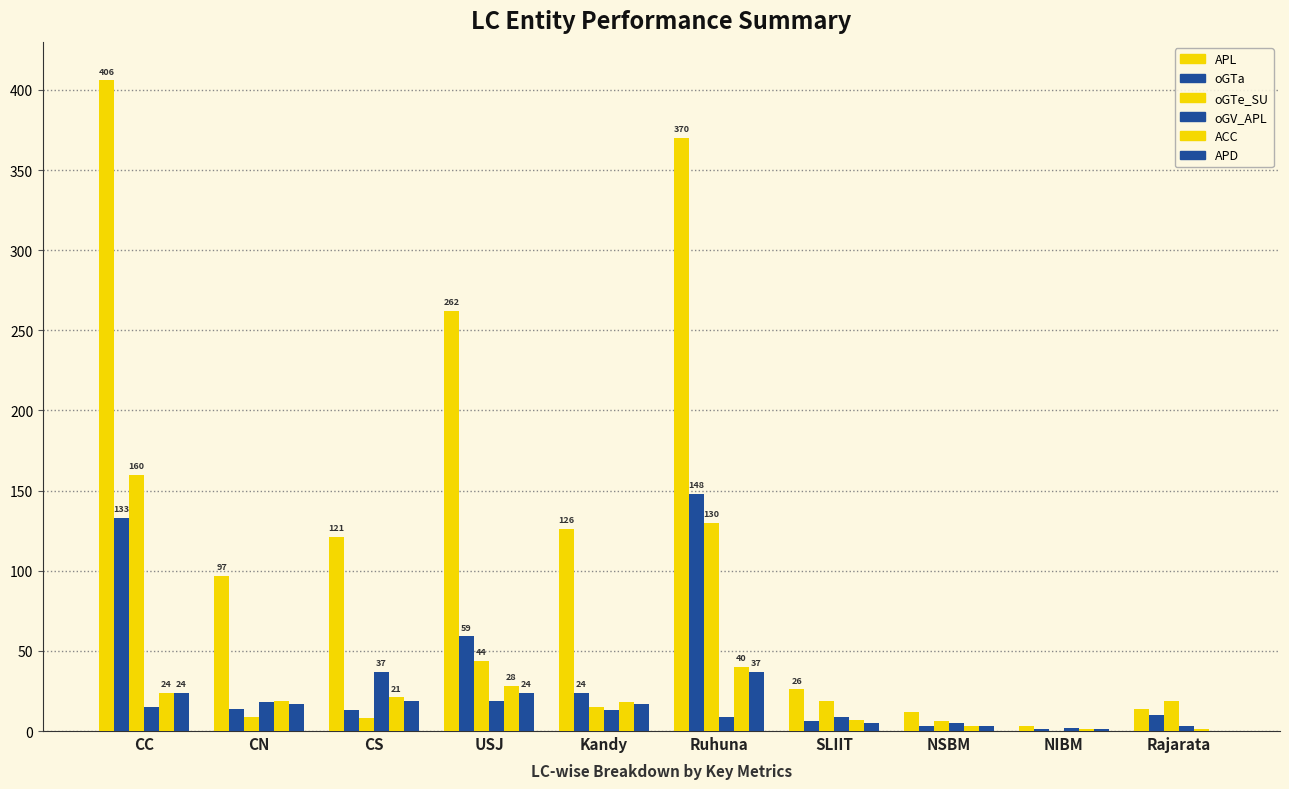

How many data points does each series have?

10